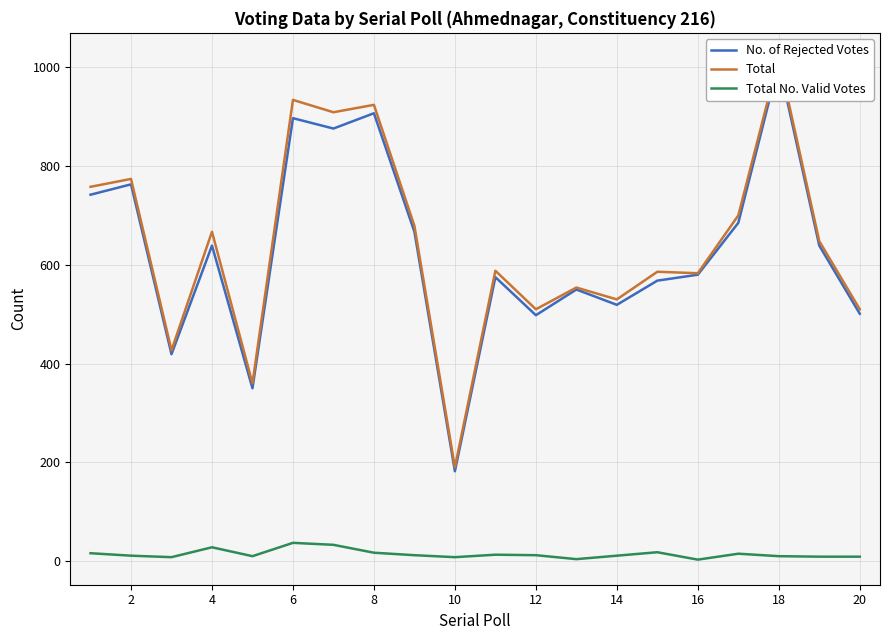

What is the average value of the Total series?

642